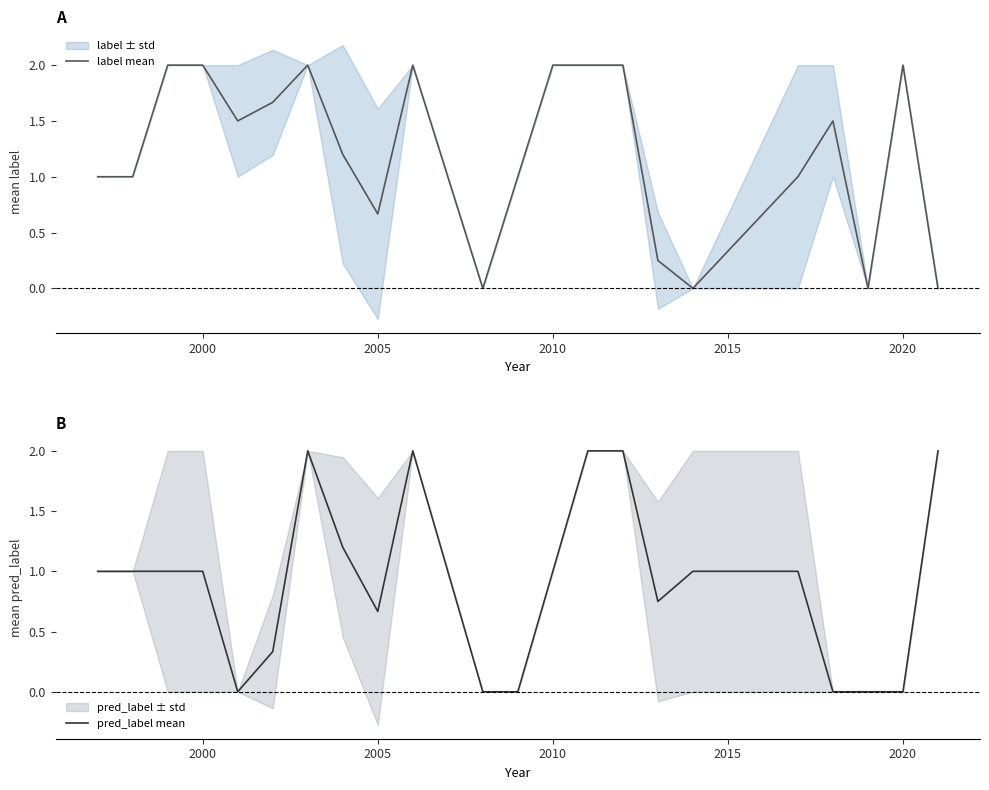

What is the average value of the pred_label mean series?

0.9